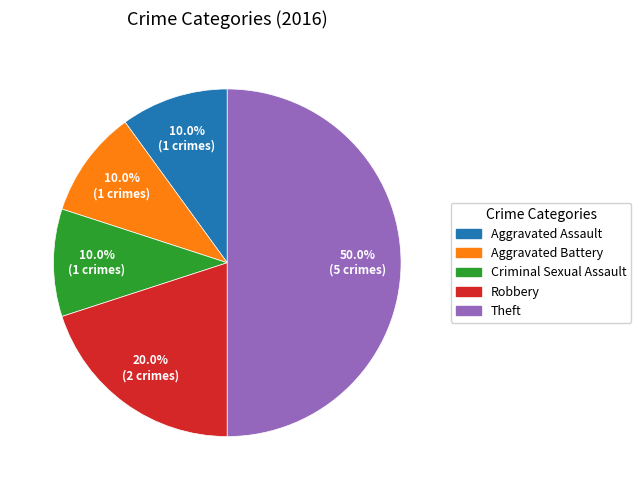

To the nearest percent, what percentage of the pie is Criminal Sexual Assault?

10%